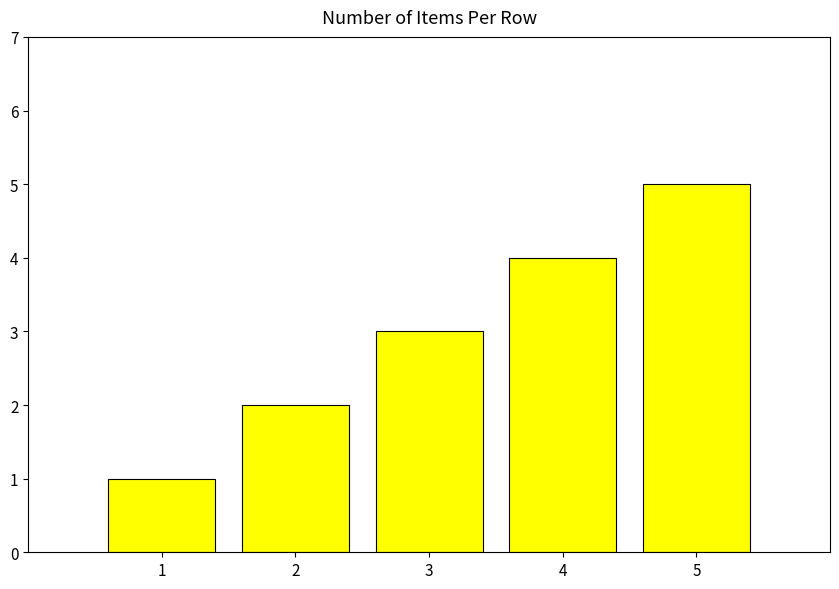

Reading left to right, extract all data points from this chart.

1=1	2=2	3=3	4=4	5=5